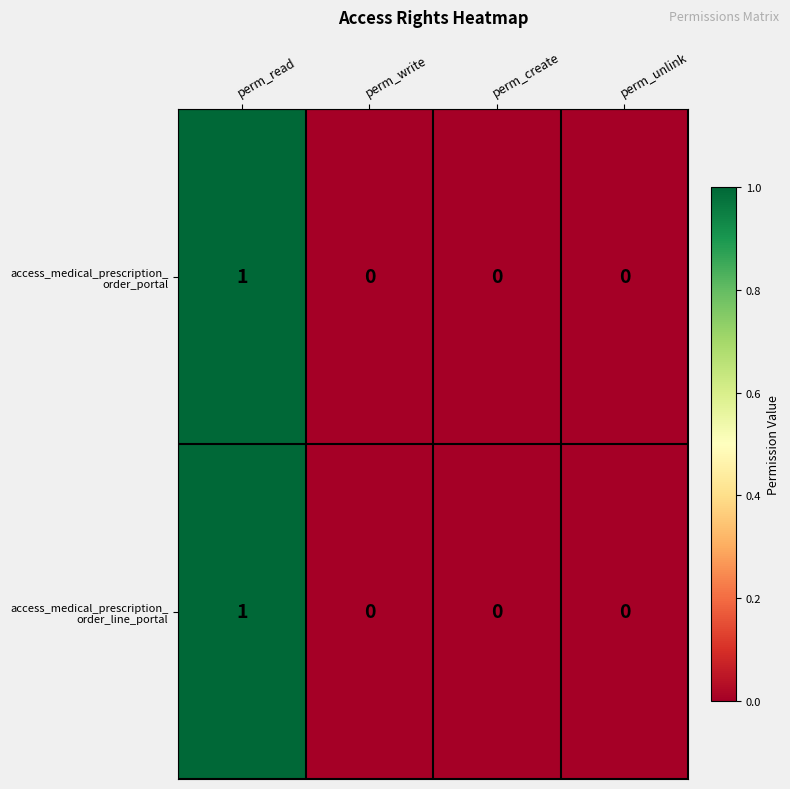

At which category is the sum across all series the highest?

perm_read